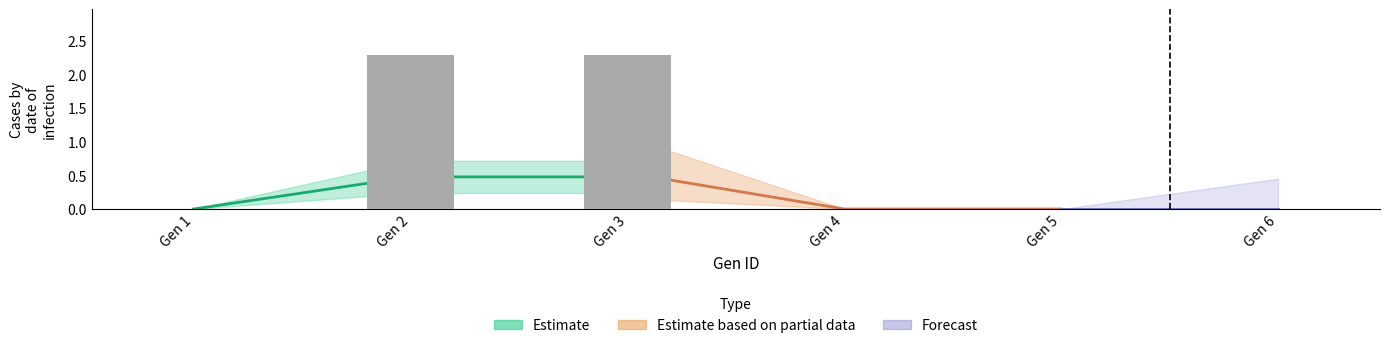

At which category does the chart reach its peak across all series?

Gen 2